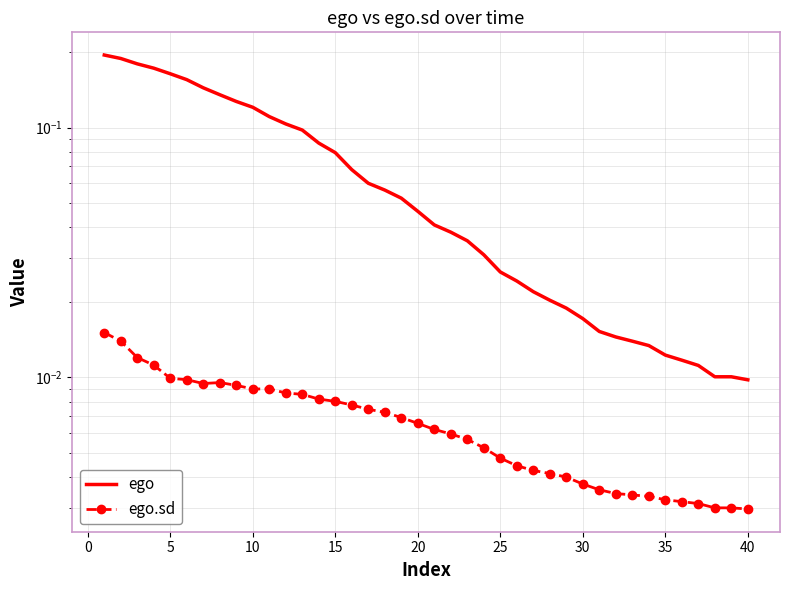

Is the value of ego at 29 greater than the value of ego.sd at 11?

Yes